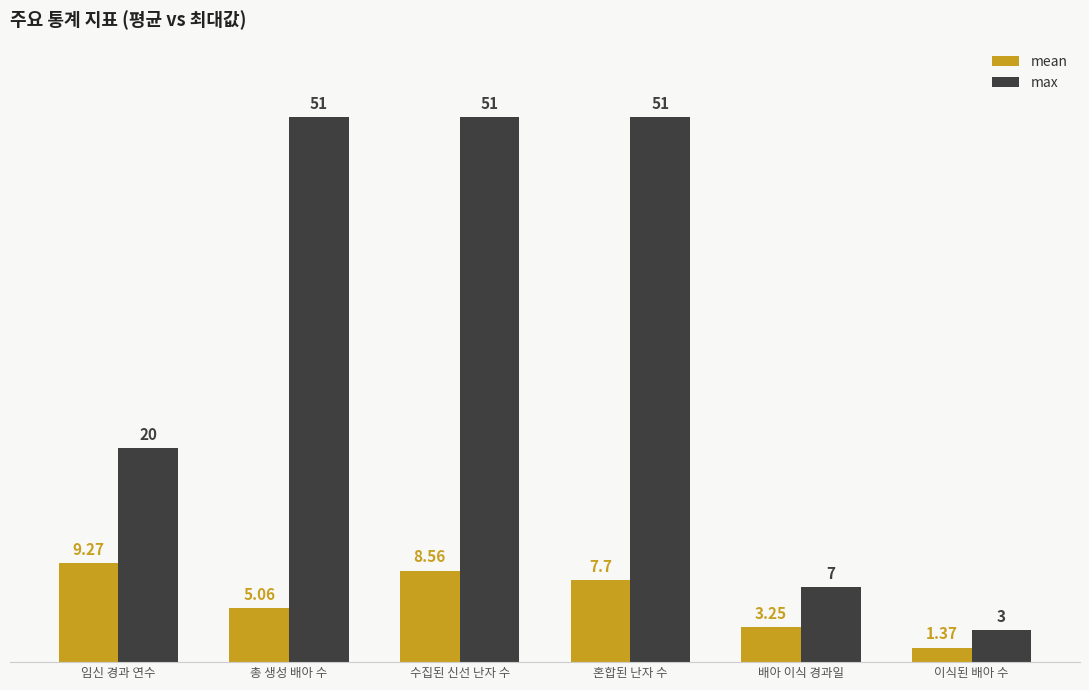

What is the value of the max bar at the 2nd from the left?

51.0